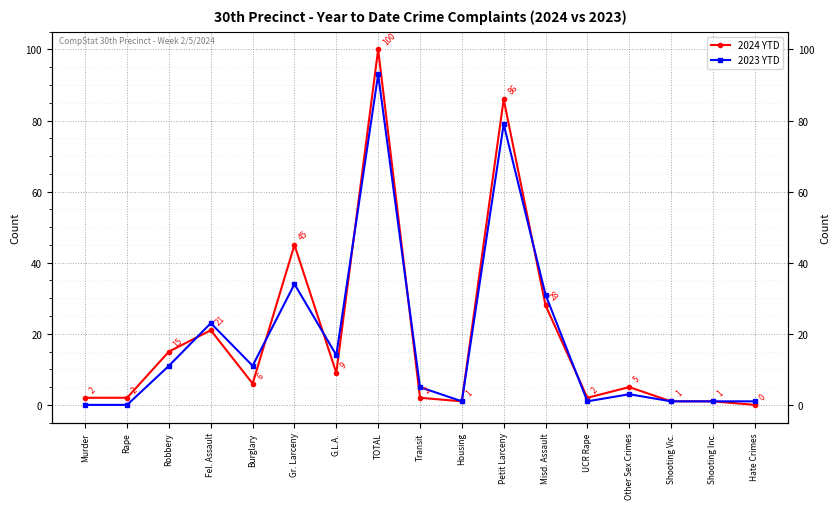

What is the value of the 2024 YTD point at the 7th from the left?

9